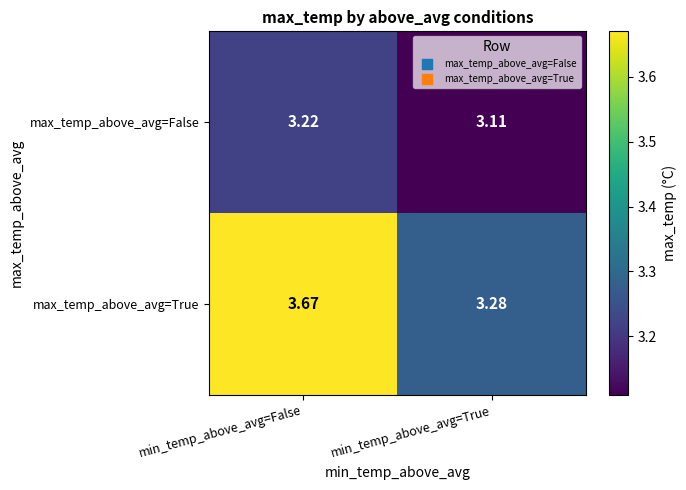

Which series has the largest total across all categories?

max_temp_above_avg=True